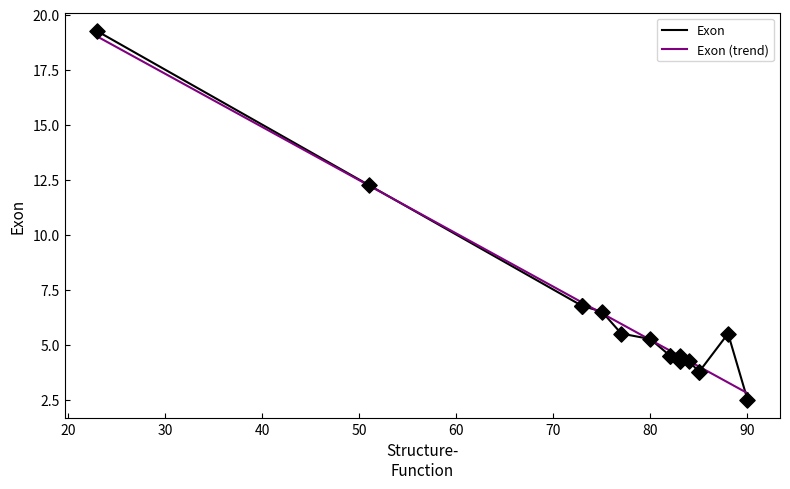

Approximately how many times larger is the value at 51 compared to 77?

2.2